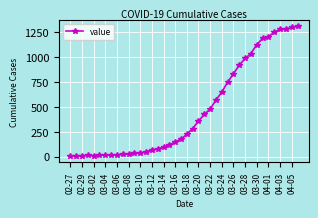

What is the maximum value shown in the chart?

1309